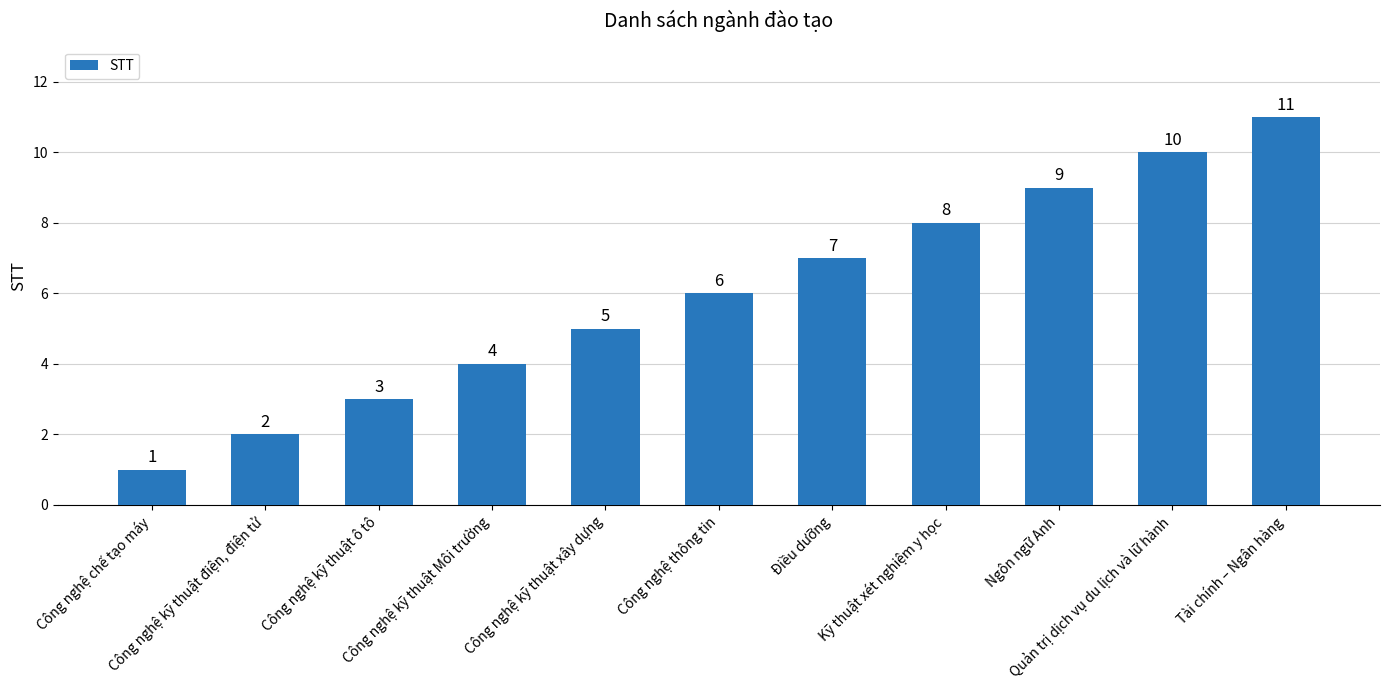

How many distinct data groups are displayed?

1